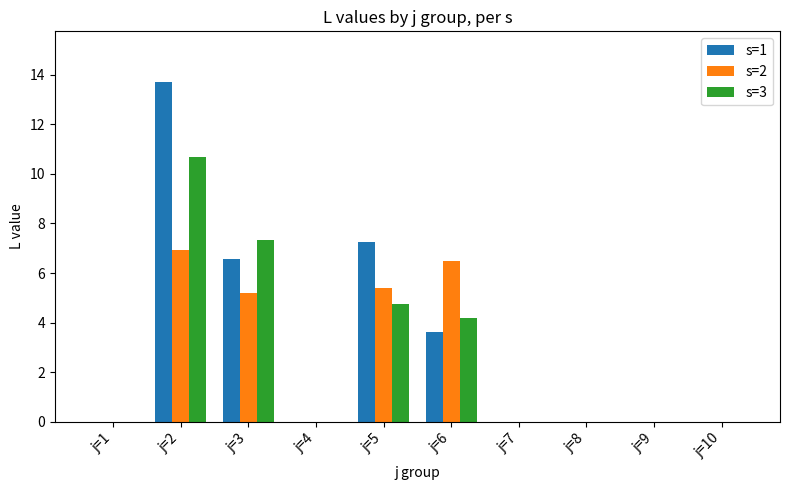

Where is s=1 nearest to the value 6?

j=3